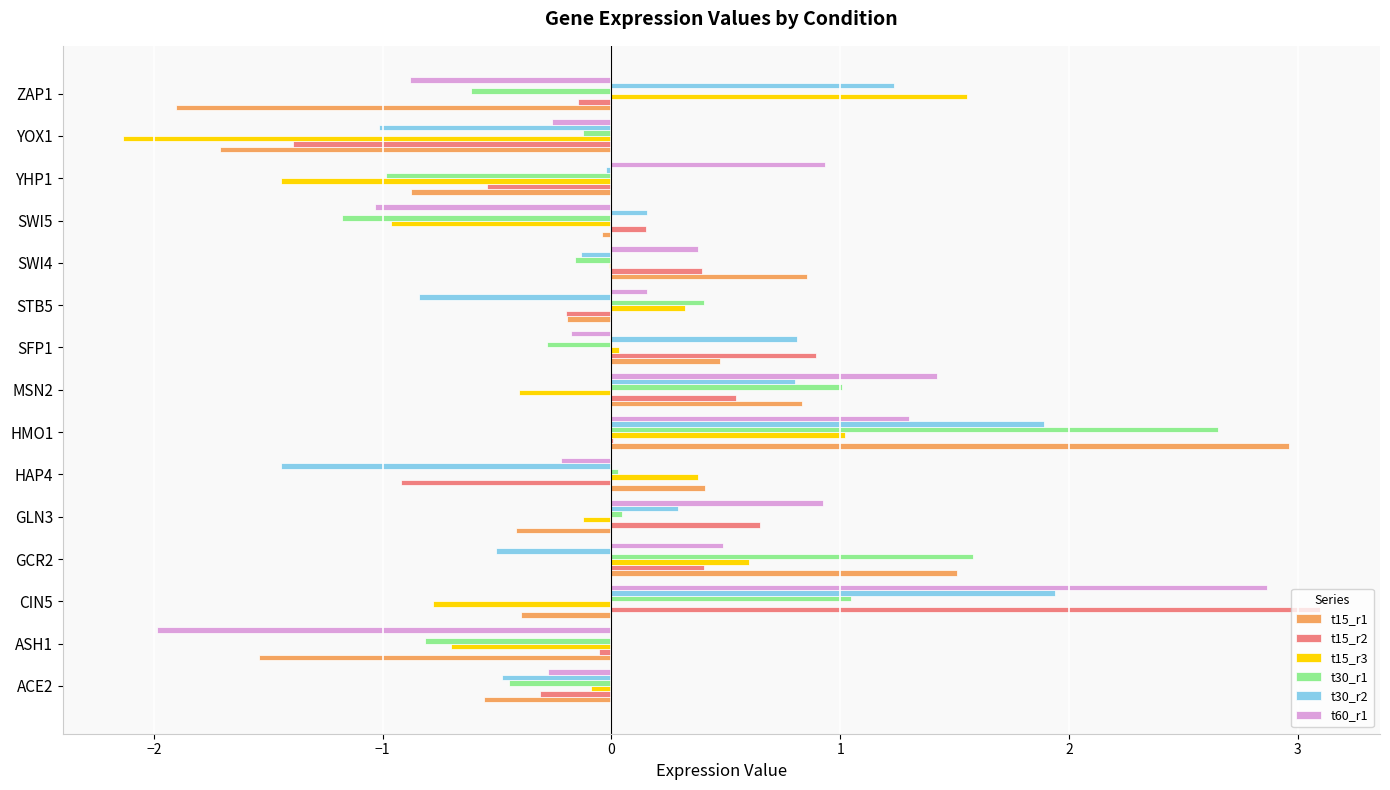

At which label does t15_r3 reach its peak?

ZAP1